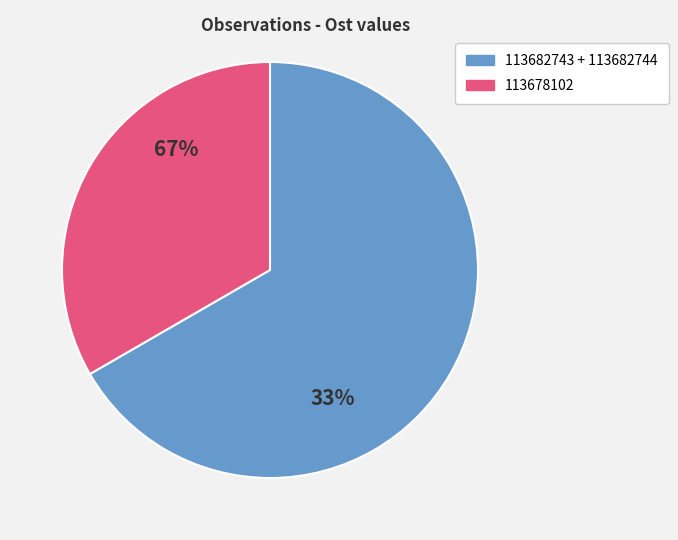

To the nearest percent, what portion does 113678102 represent?

33%